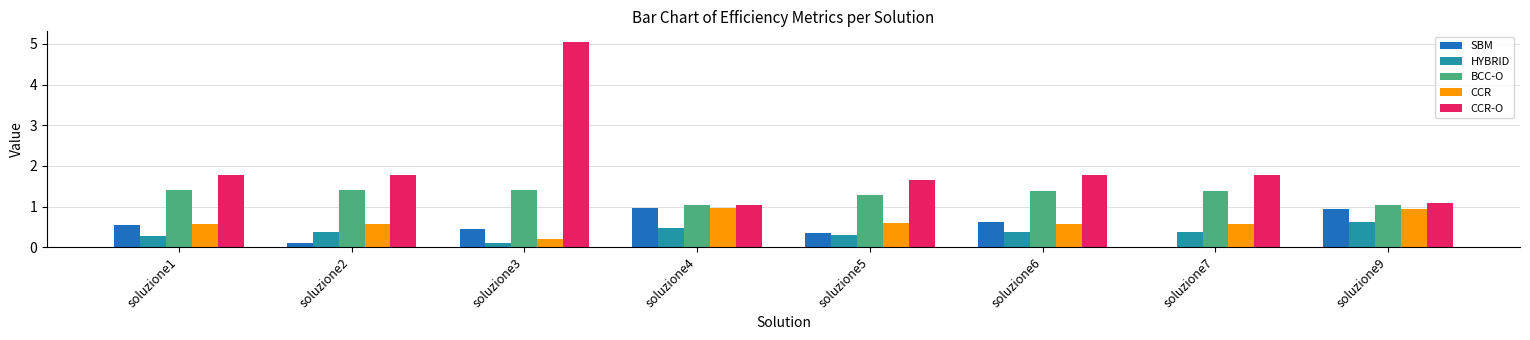

What is the greatest value displayed?

5.1